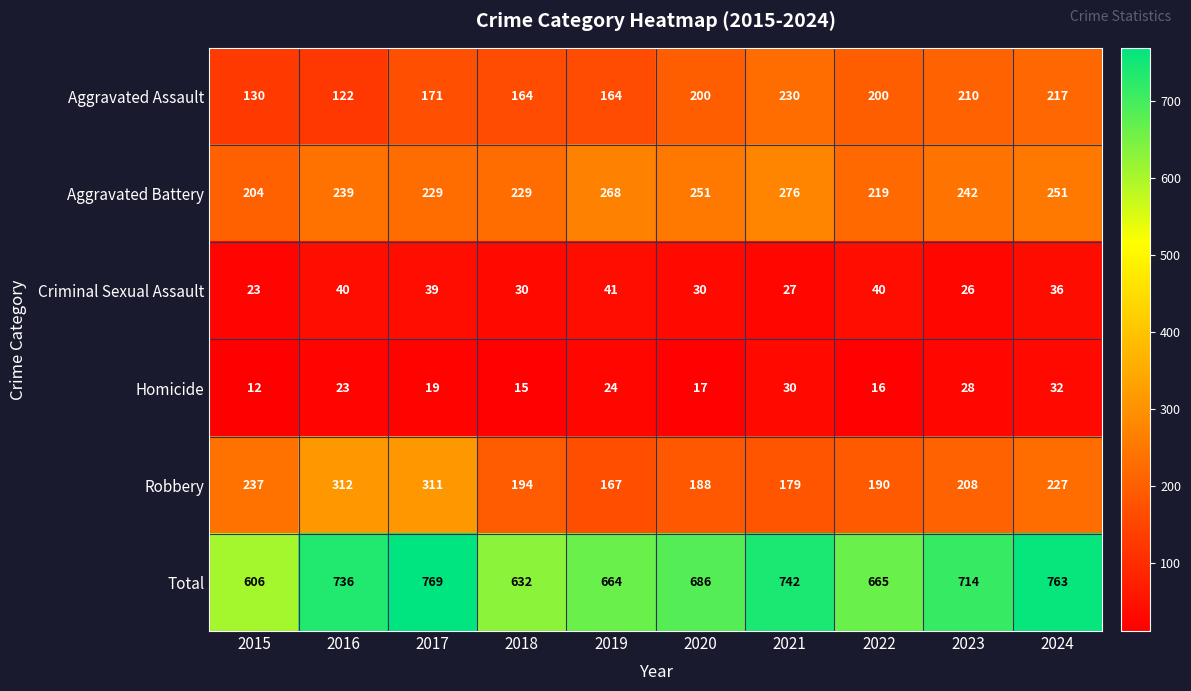

Count the number of data series in this chart.

6